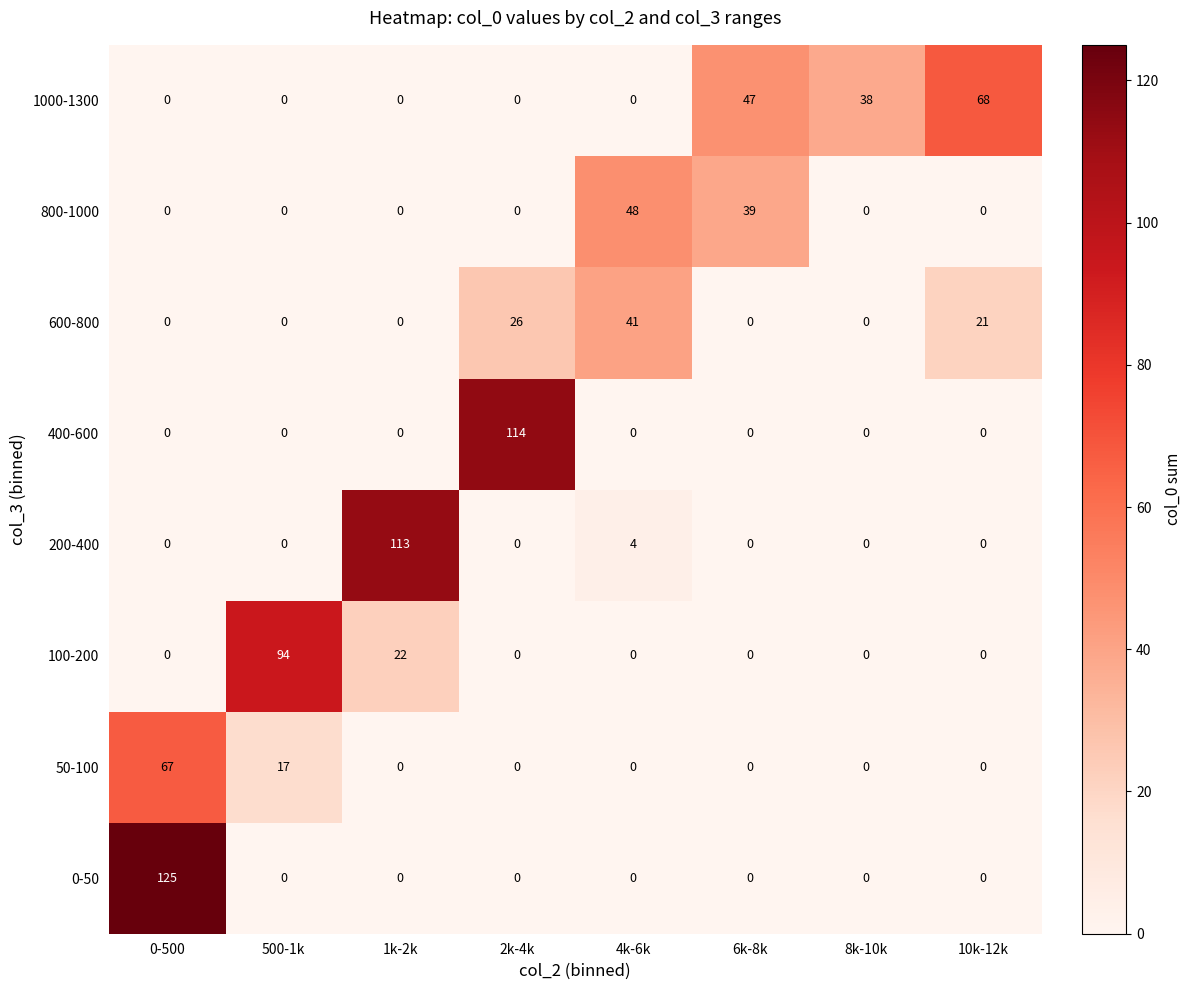

Is it true that 400-600 equals -55 at 6k-8k?

False